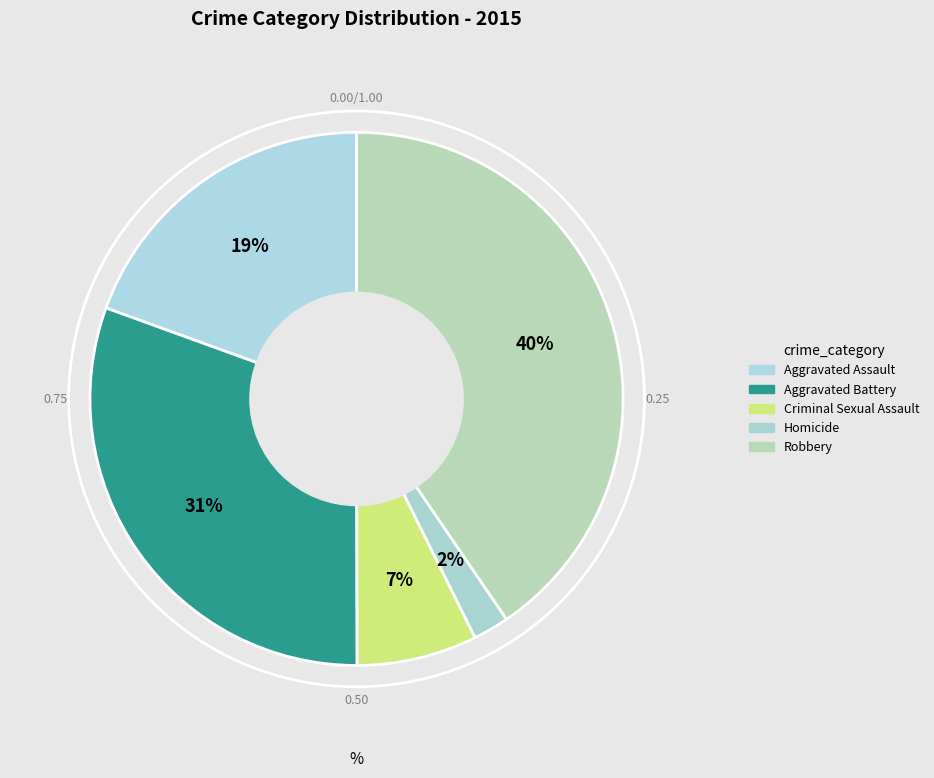

To the nearest percent, what percentage of the pie is Aggravated Assault?

19%